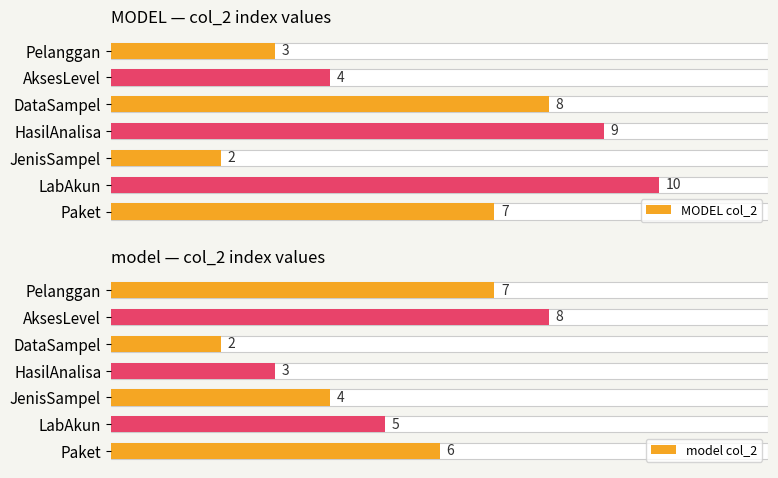

Which series has the widest spread of values?

MODEL col_2